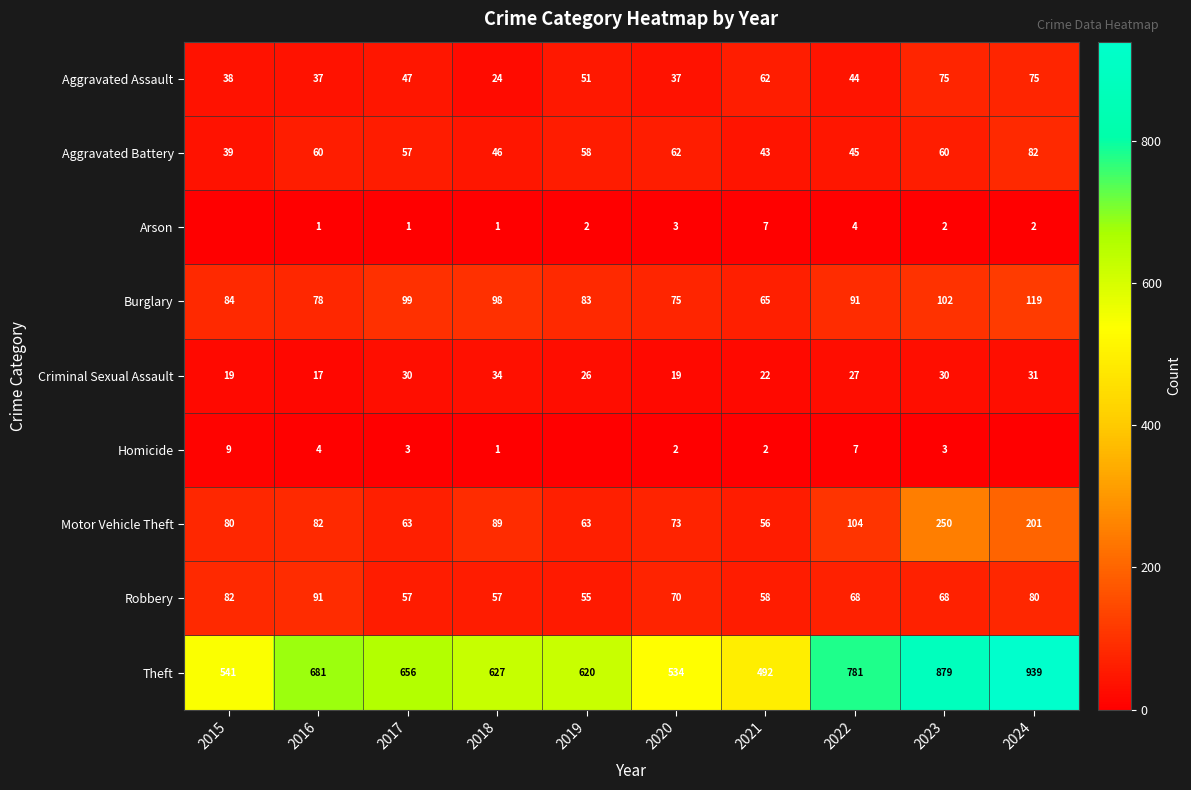

Which has a higher value, 2016 or 2017?

2017